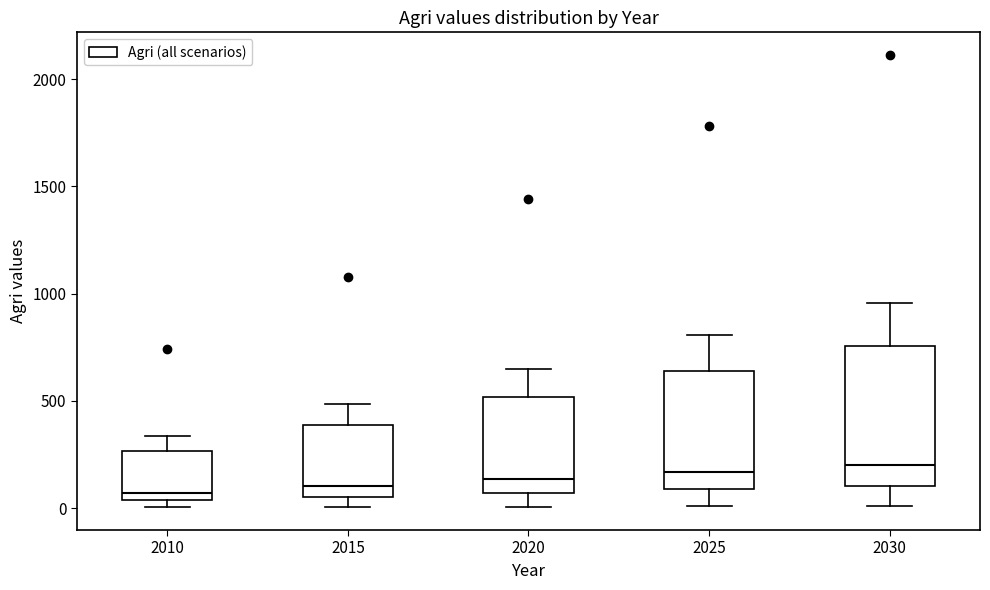

Which box is the tallest, from its lower edge to its upper edge?

2030